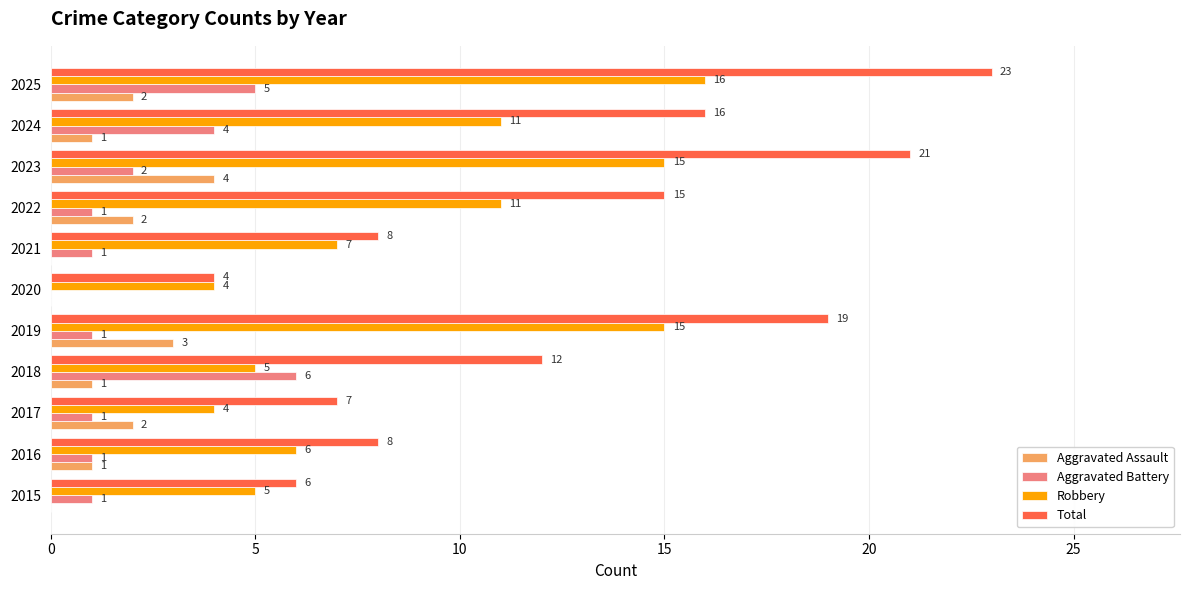

True or false: Robbery has a value of 4 at 2020.

True